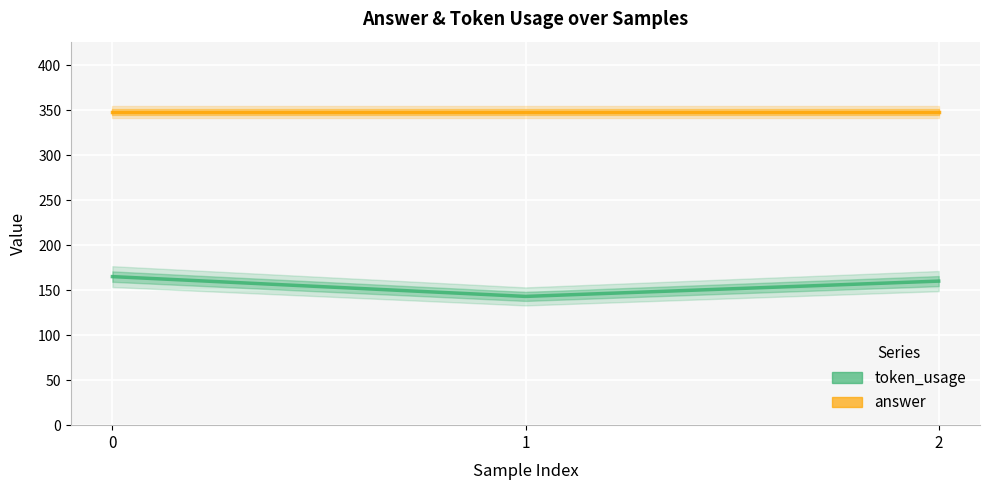

List the series in order of their overall mean, lowest first.

token_usage, answer